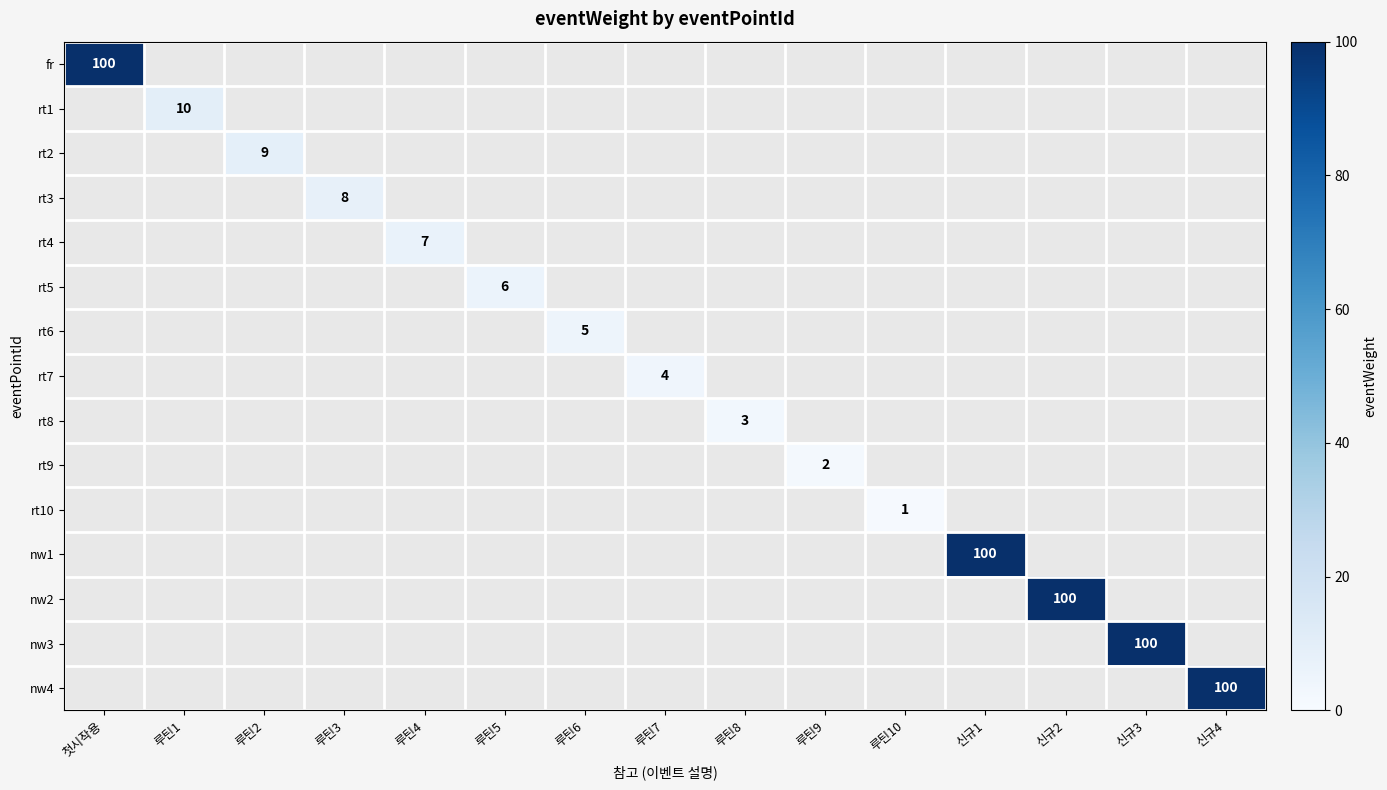

How many values in rt1 are above zero?

1